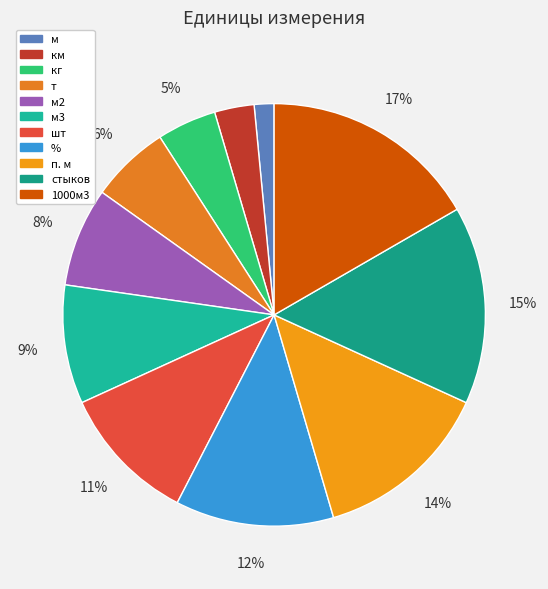

Count the number of slices in the pie.

11